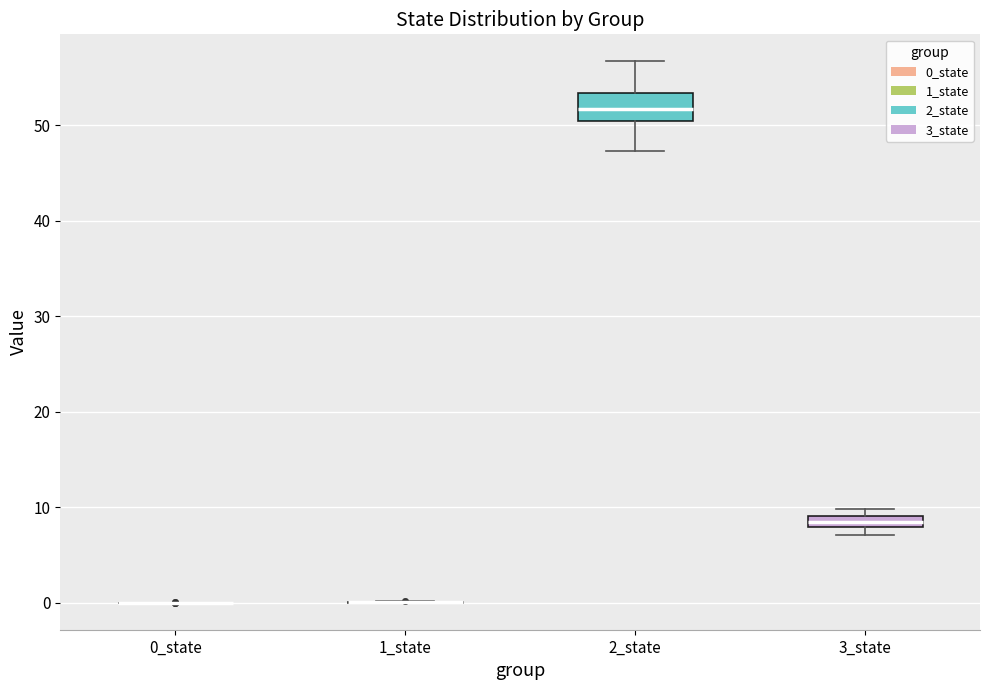

Comparing the boxes themselves (not the whiskers), which one is the tallest?

2_state